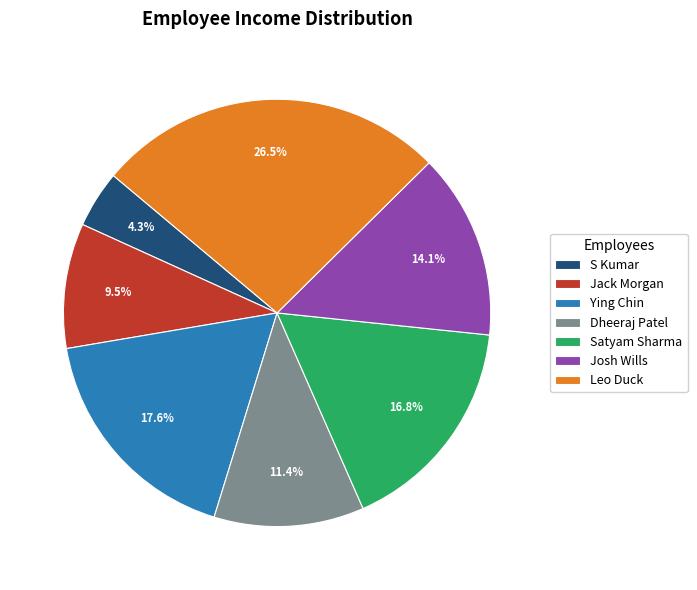

How many segments does this pie chart have?

7